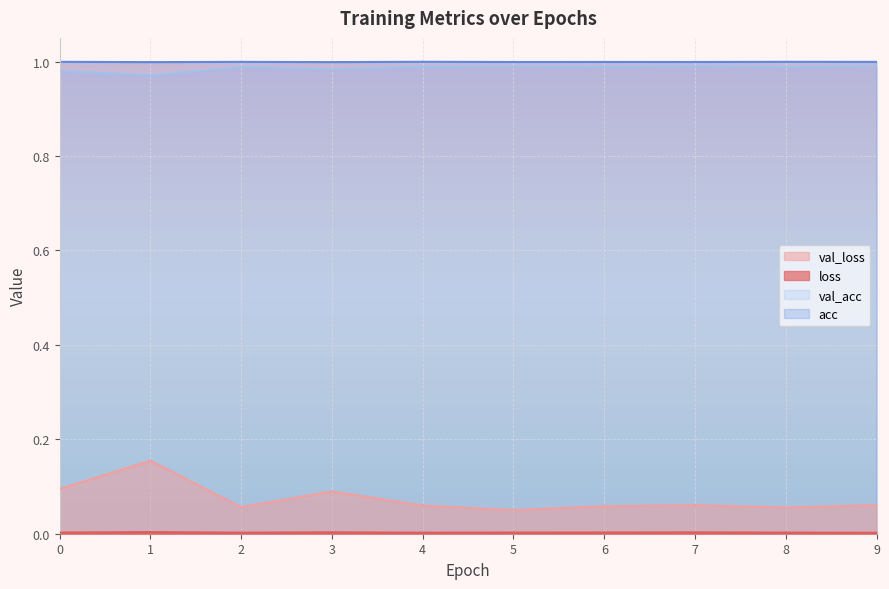

Reading left to right, transcribe all the data shown in this chart.

loss: 0=0.0	1=0.0	2=0.0	3=0.0	4=0.0	5=0.0	6=0.0	7=0.0	8=0.0	9=0.0
val_loss: 0=0.1	1=0.2	2=0.1	3=0.1	4=0.1	5=0.1	6=0.1	7=0.1	8=0.1	9=0.1
acc: 0=1.0	1=1.0	2=1.0	3=1.0	4=1.0	5=1.0	6=1.0	7=1.0	8=1.0	9=1.0
val_acc: 0=1.0	1=1.0	2=1.0	3=1.0	4=1.0	5=1.0	6=1.0	7=1.0	8=1.0	9=1.0